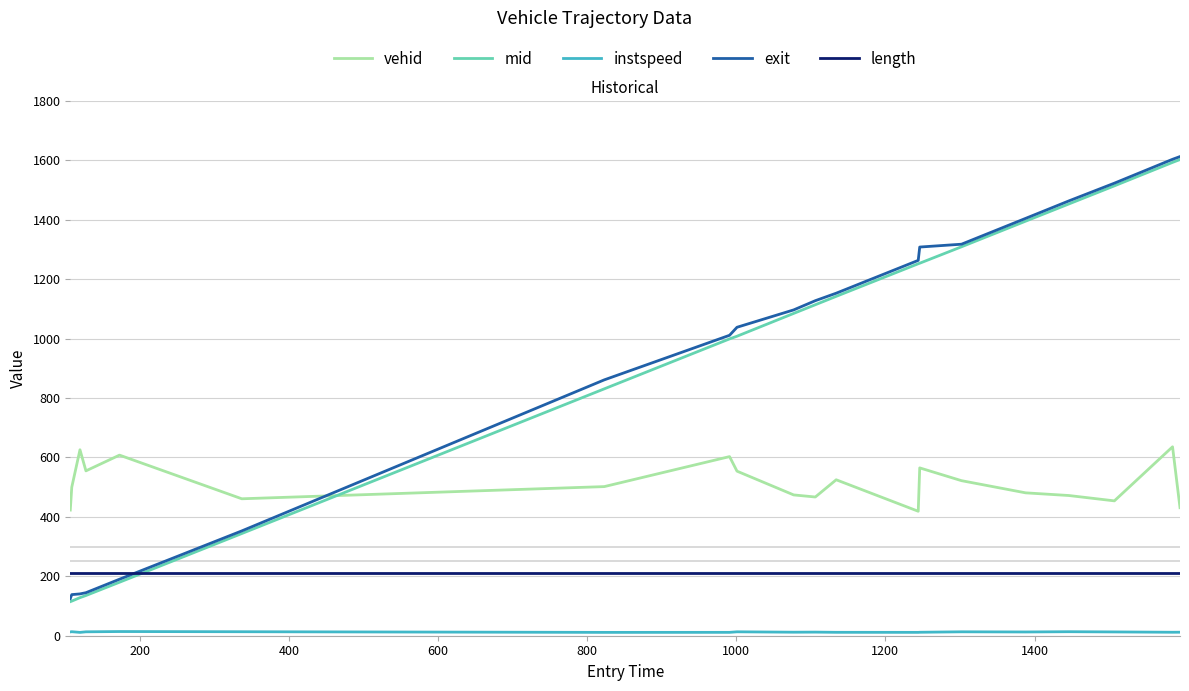

What is the maximum value for length?

211.2